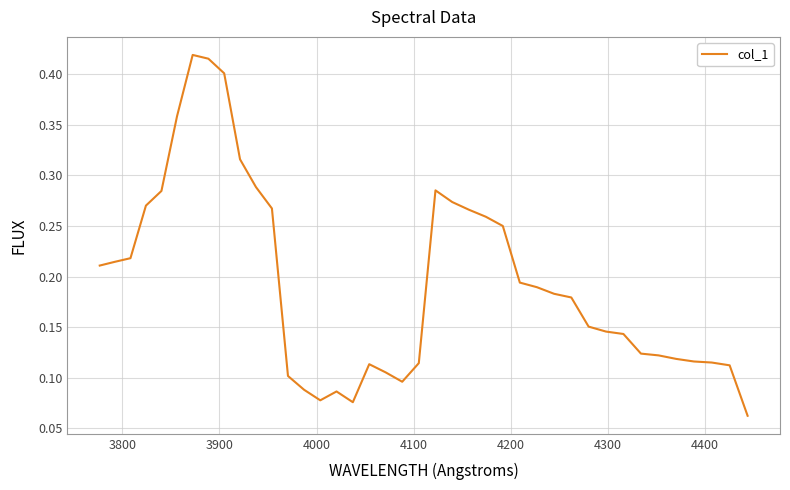

What is the minimum value shown in the chart?

0.1